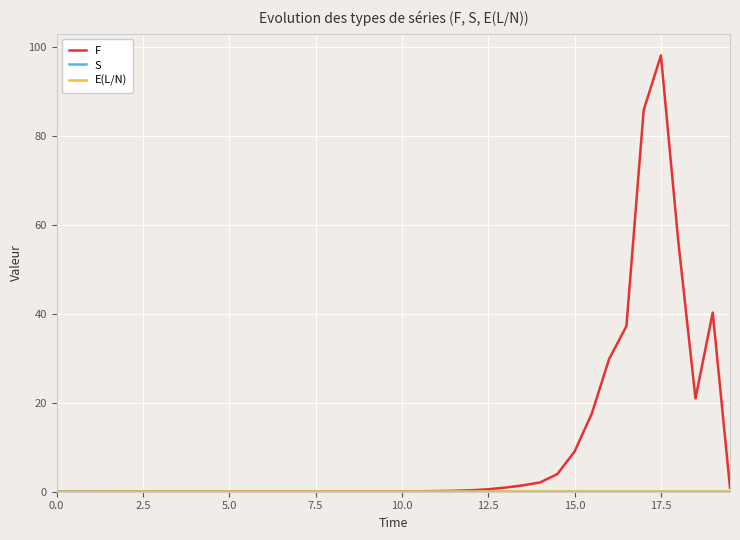

Which series has the widest spread of values?

F